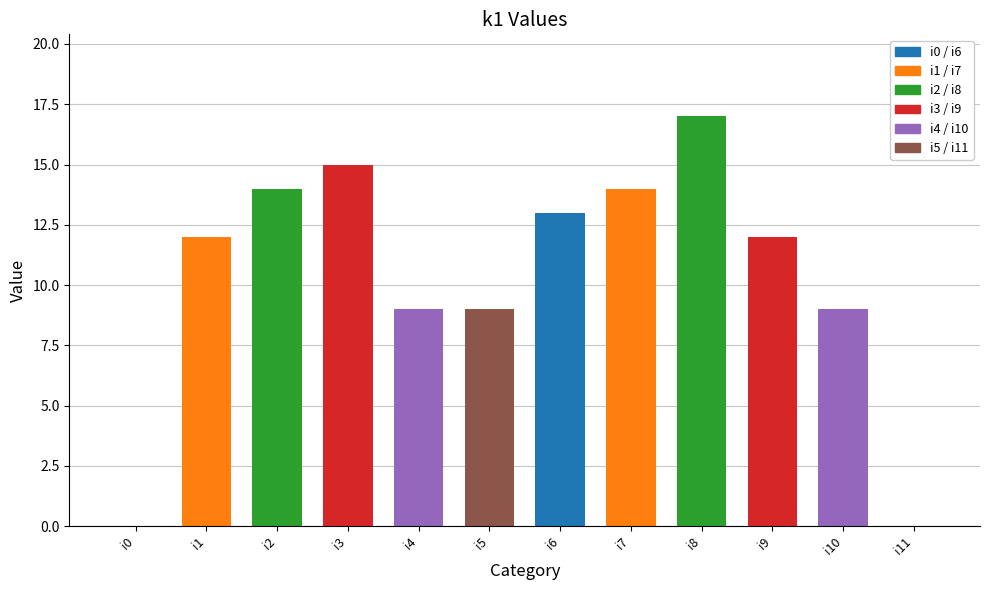

What is the ratio of the value at i3 to the value at i2?

1.1